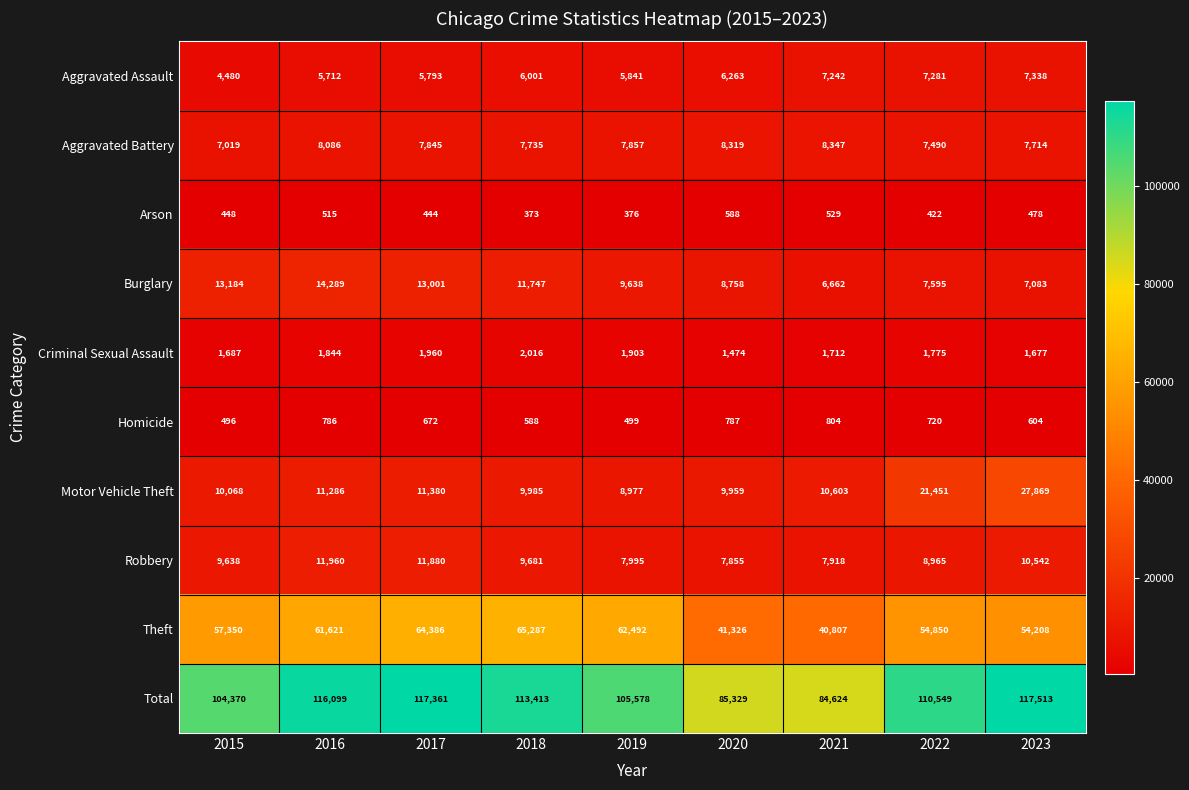

What is the minimum value shown in the chart?

373